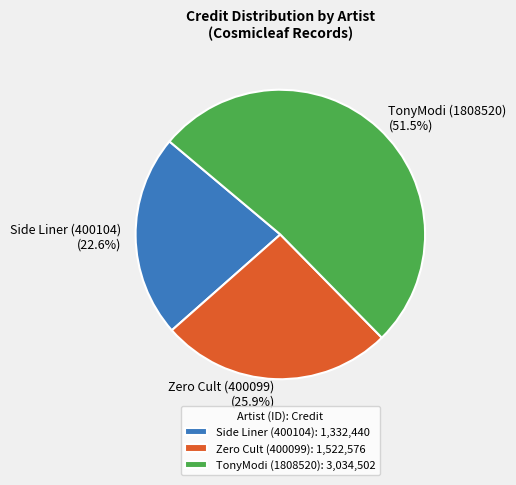

How many slices are in this pie chart?

3